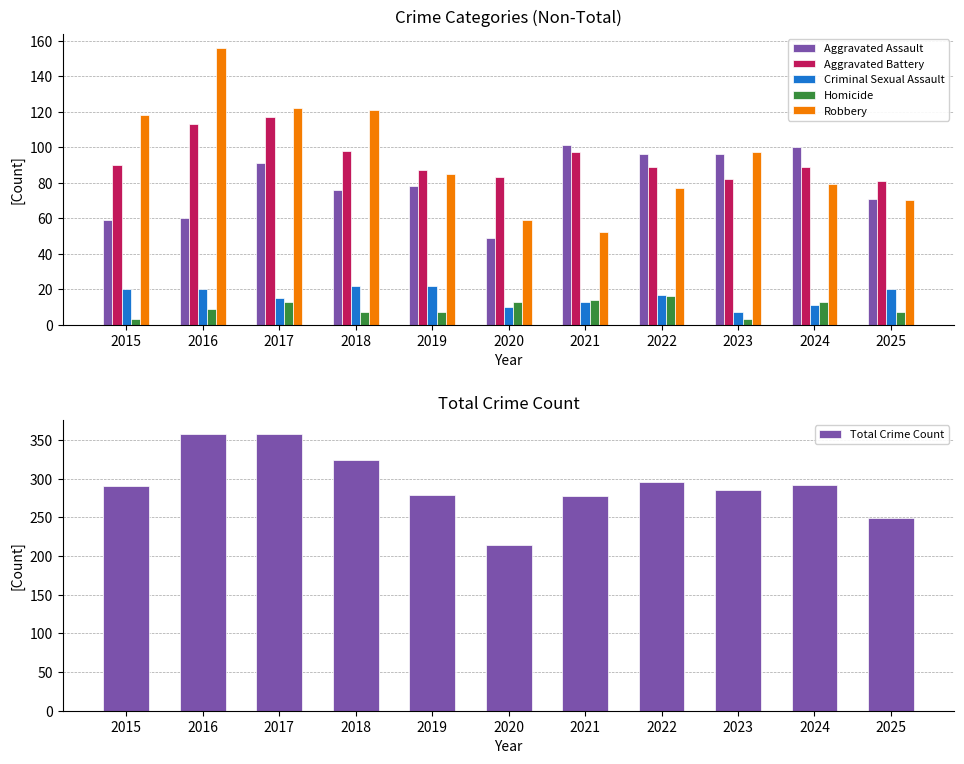

Which series has the largest range (max minus min)?

Total Crime Count